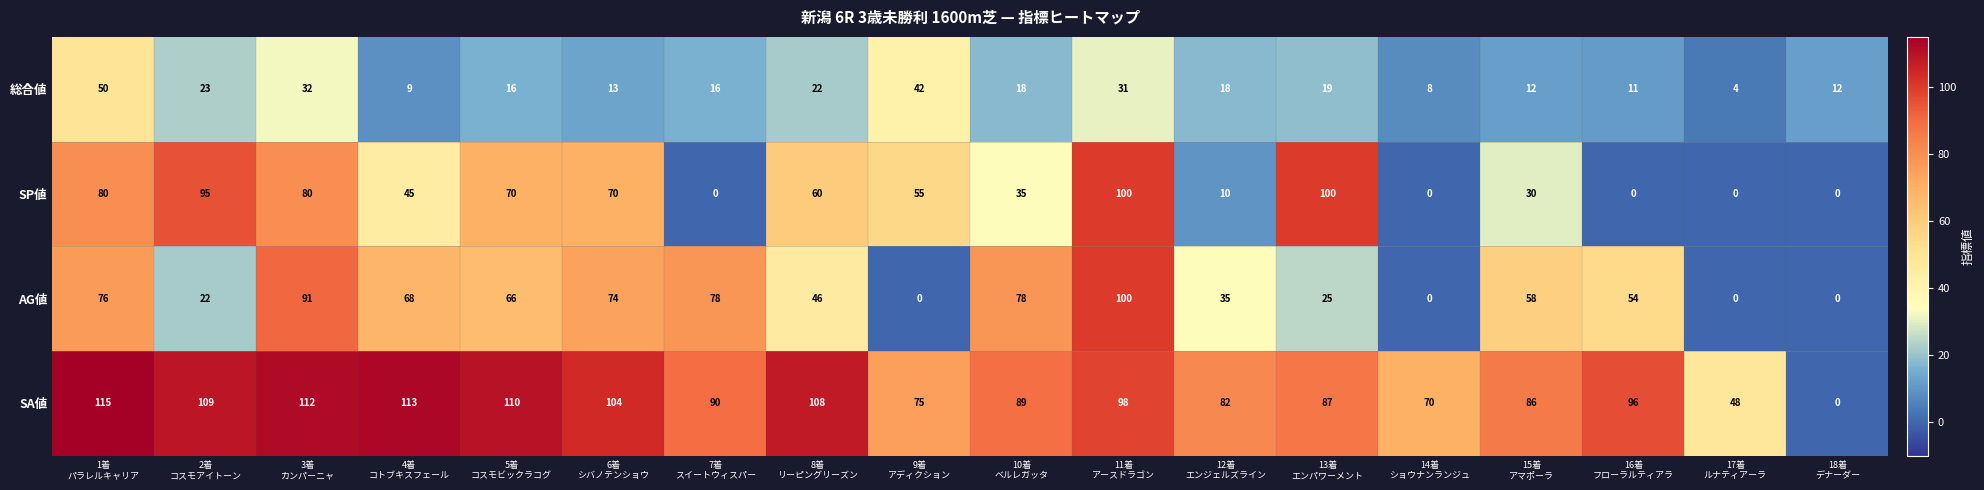

At which category is the sum across all series the highest?

11着
アースドラゴン